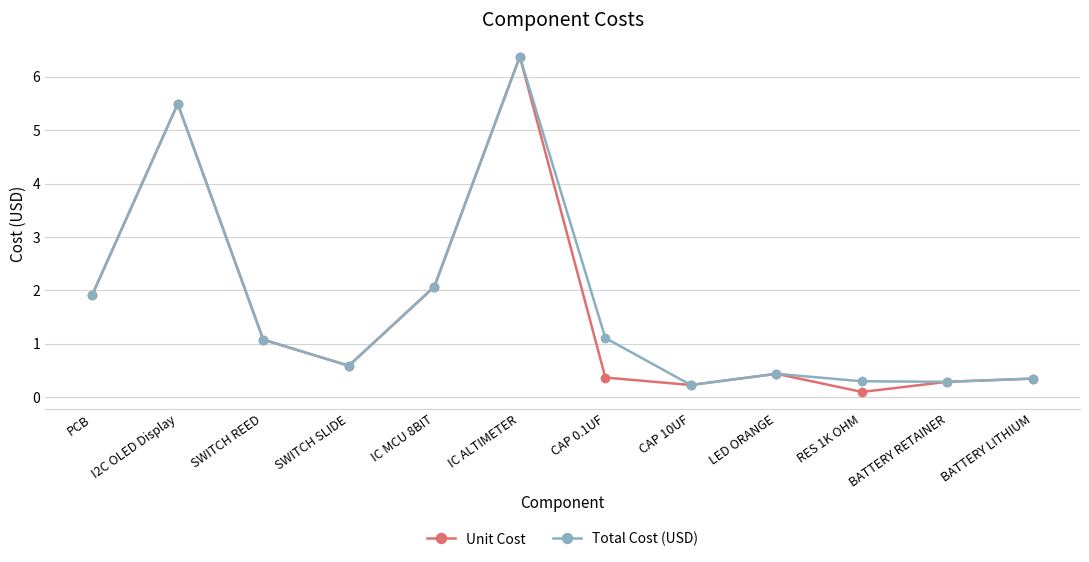

The Unit Cost series shows 1.8 at SWITCH REED. True or false?

False